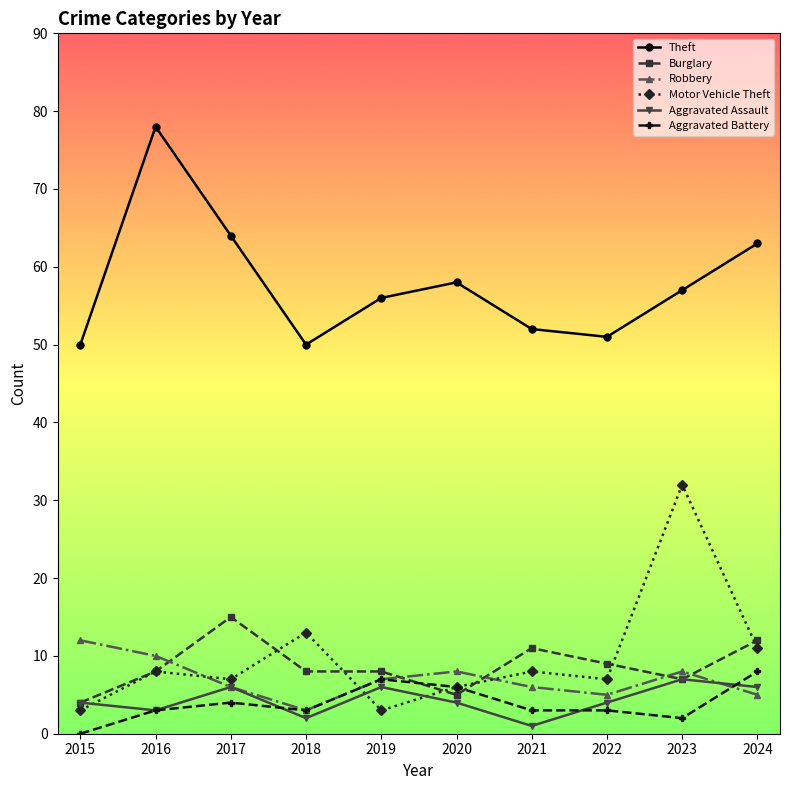

What is the lowest value of the Motor Vehicle Theft series?

3